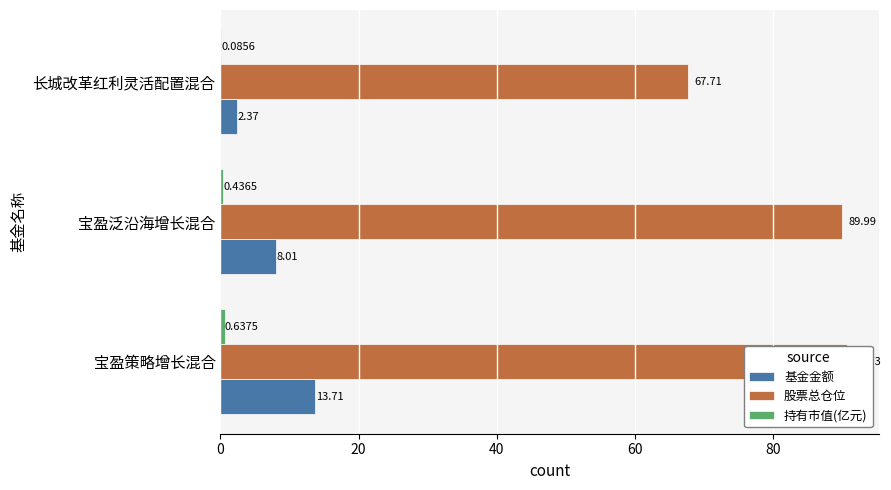

What is the sum of the 持有市值(亿元) values at 40 and 20?

0.5